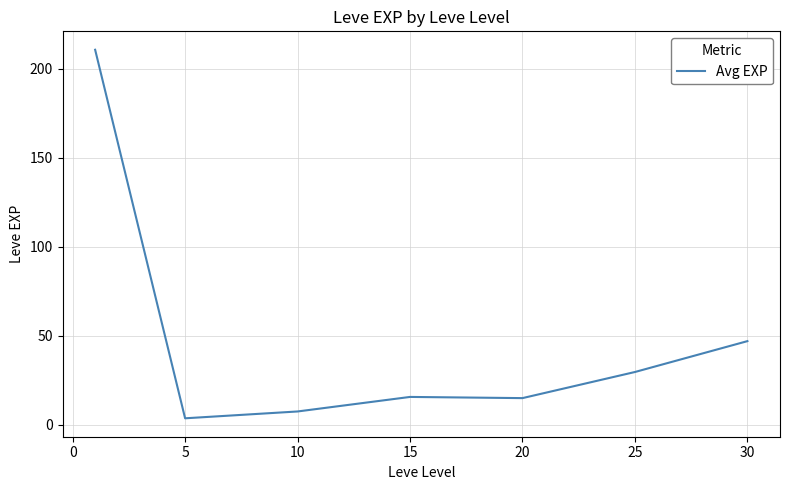

What is the sum of all values?

329.2